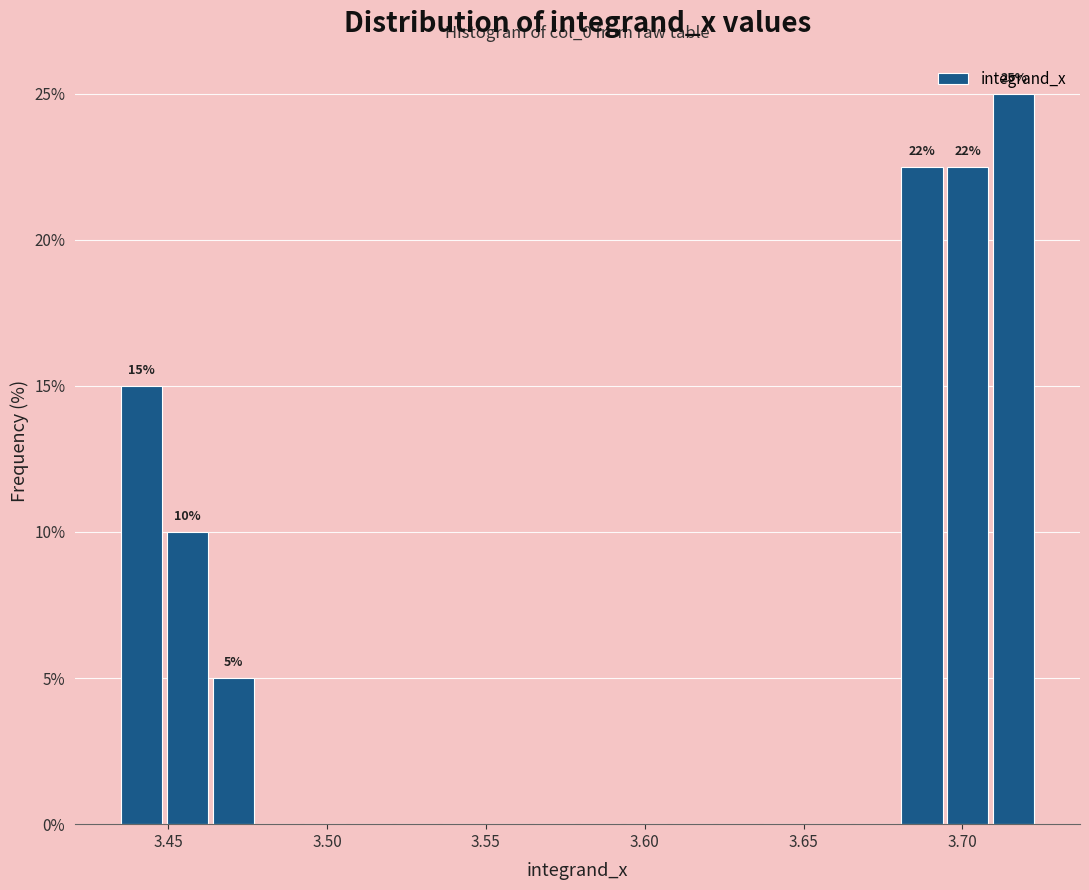

Read against the x-axis, roughly where is the centre of the tallest bar?

3.715